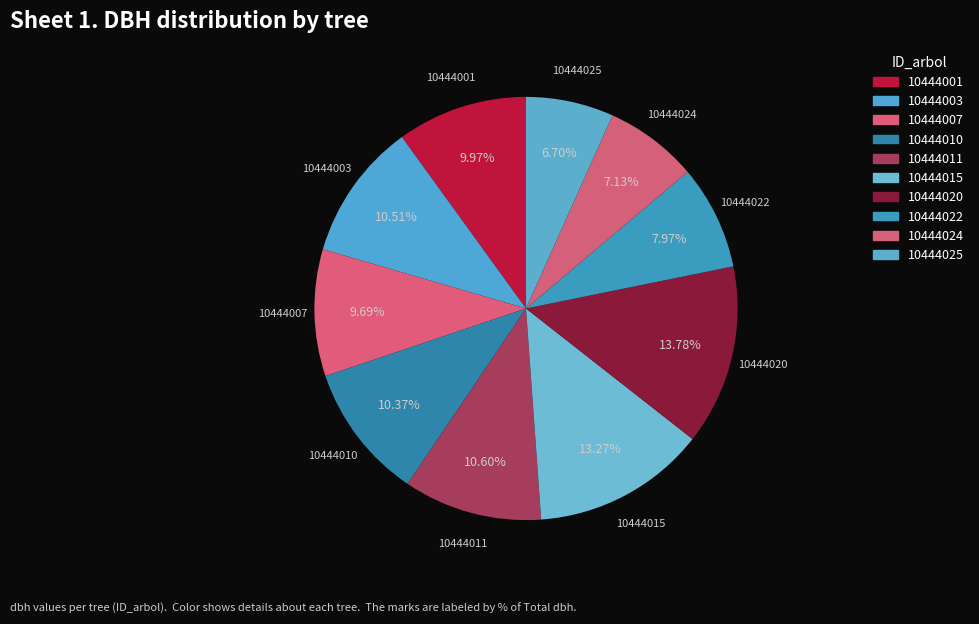

Is 10444025 the majority of the pie?

No